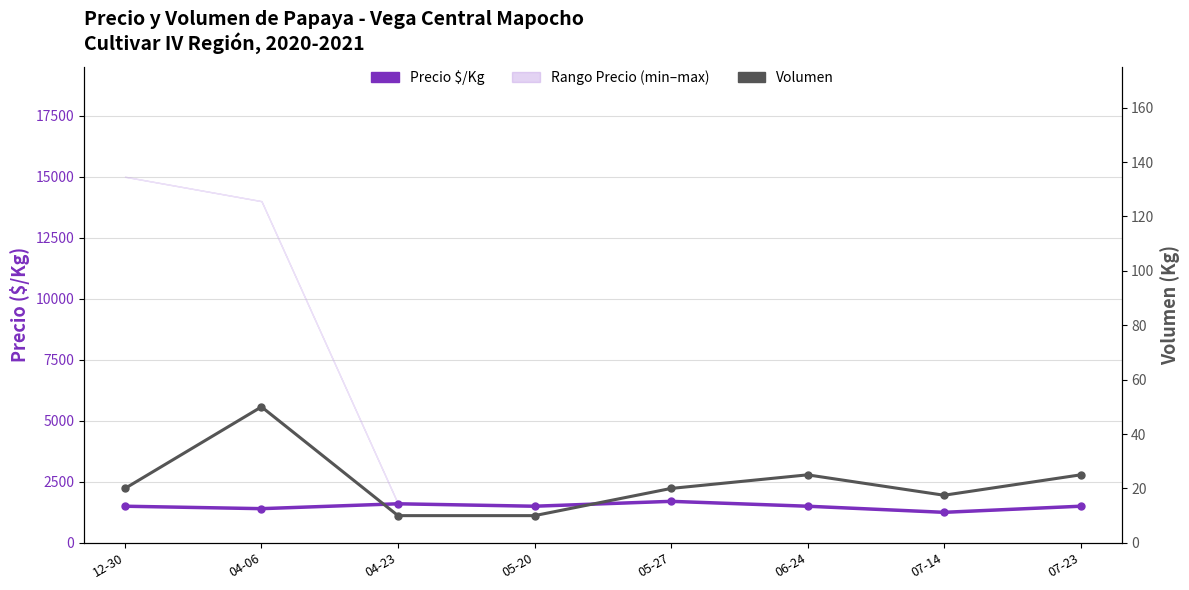

True or false: Precio $/Kg and Volumen intersect in this chart.

False